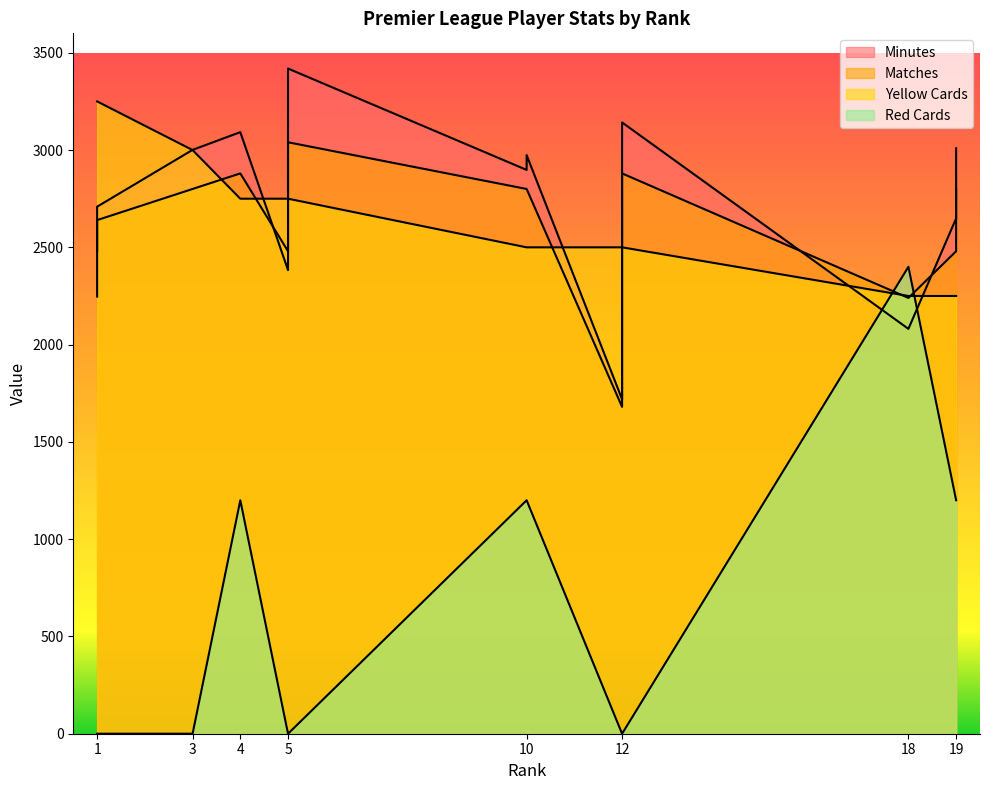

True or false: Red Cards has more than 1 interior local peaks.

True